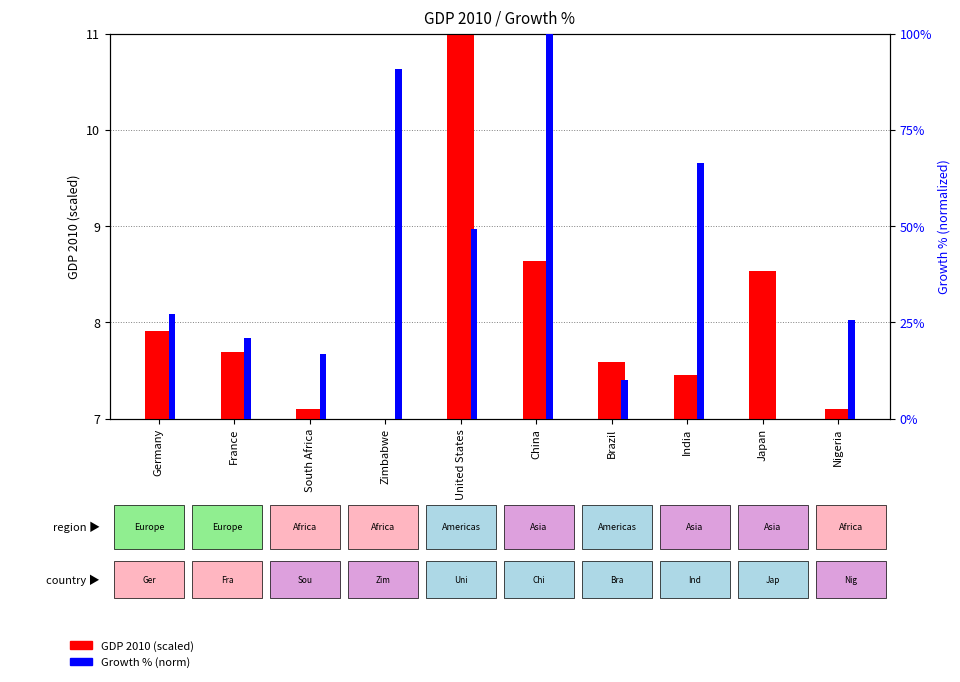

Reading right to left, what are all the values shown in this chart?

GDP 2010 (scaled): 7.1	8.5	7.5	7.6	8.6	11.0	7.0	7.1	7.7	7.9
Growth % (norm): 25.7	0.0	66.5	10.1	100.0	49.4	90.9	16.7	21.0	27.1